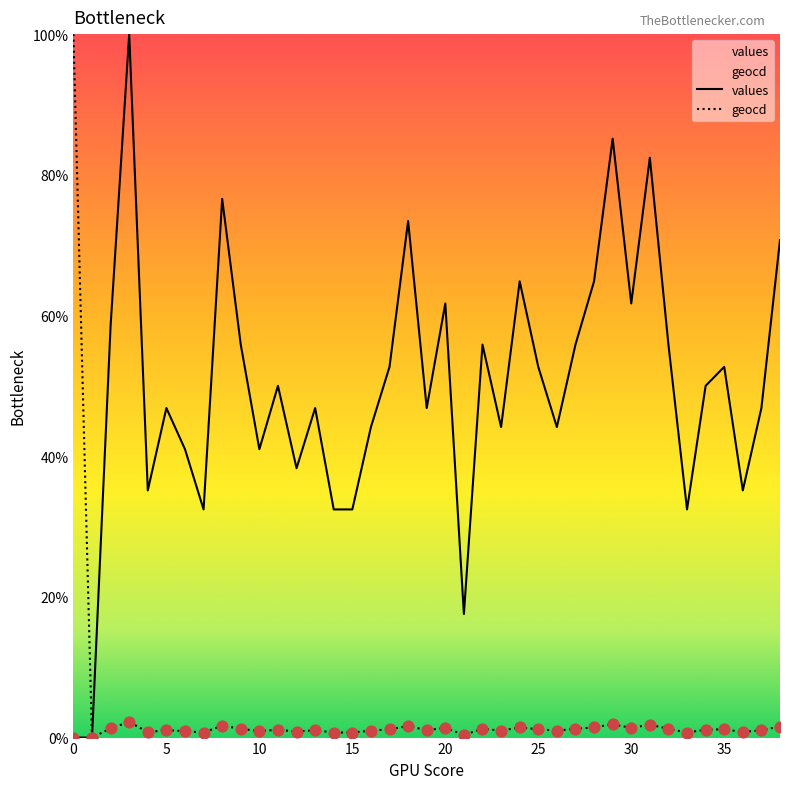

At which category is the sum across all series the highest?

3